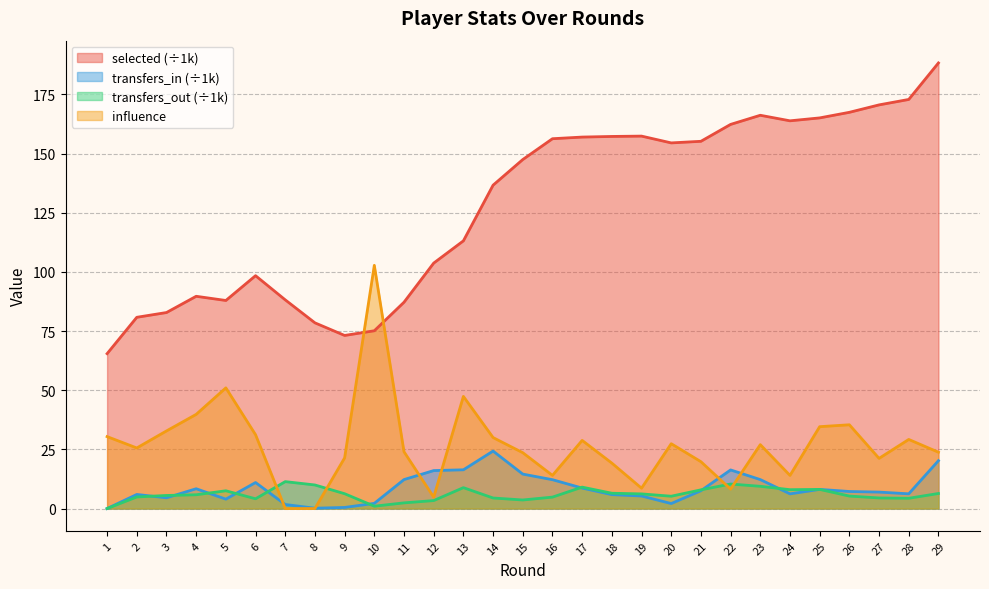

Does the chart display data point markers on the line(s)?

No